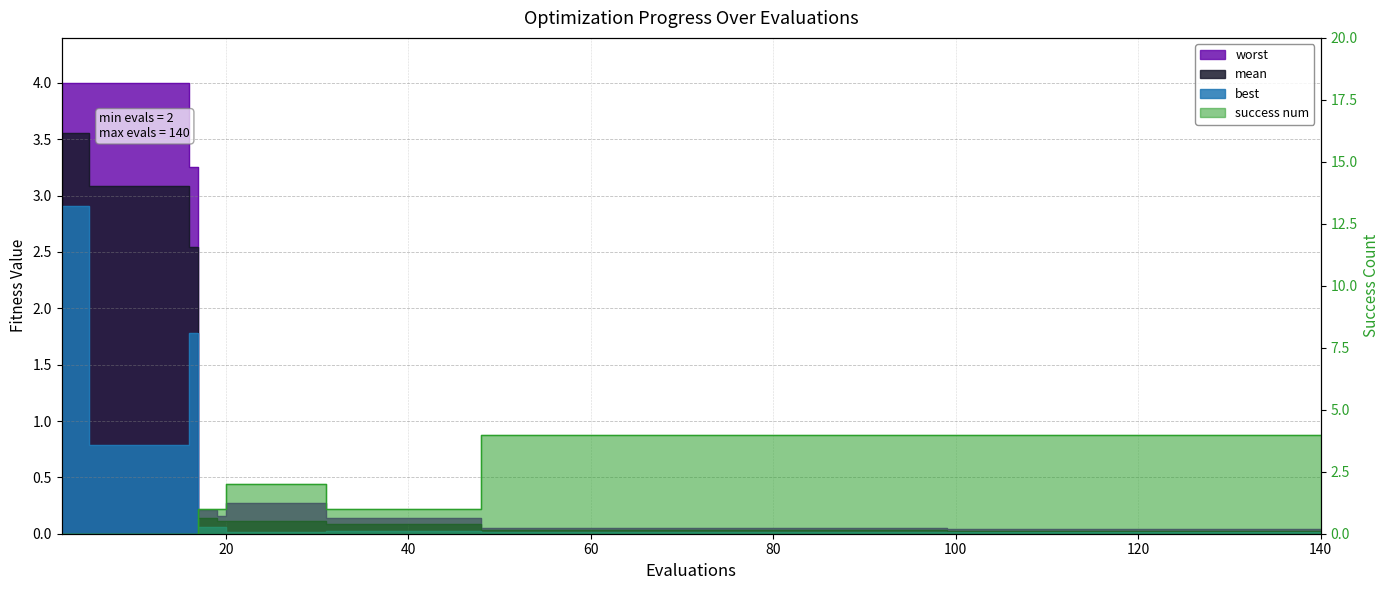

The value of mean at 80 is 3.6. True or false?

False